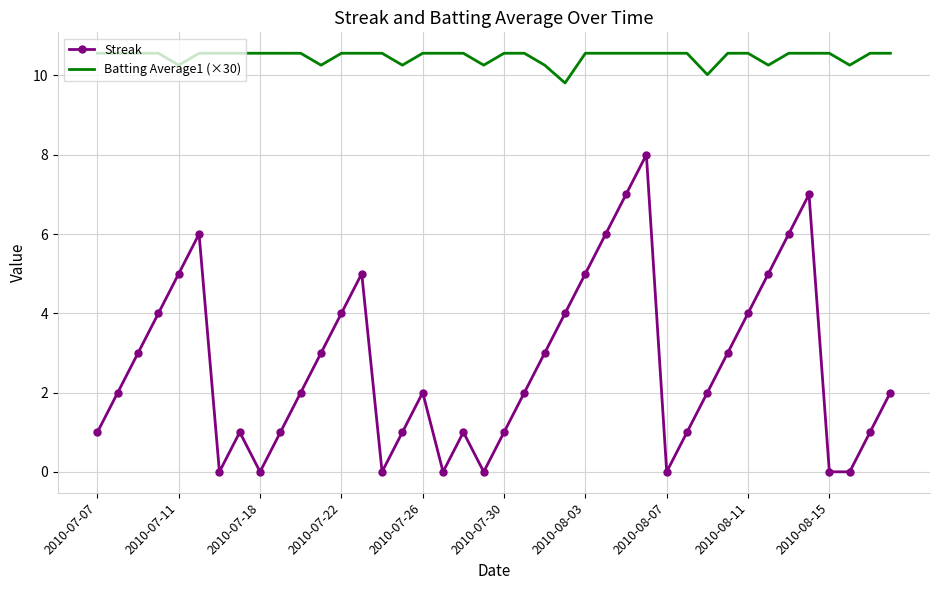

What is the greatest value displayed?

10.6